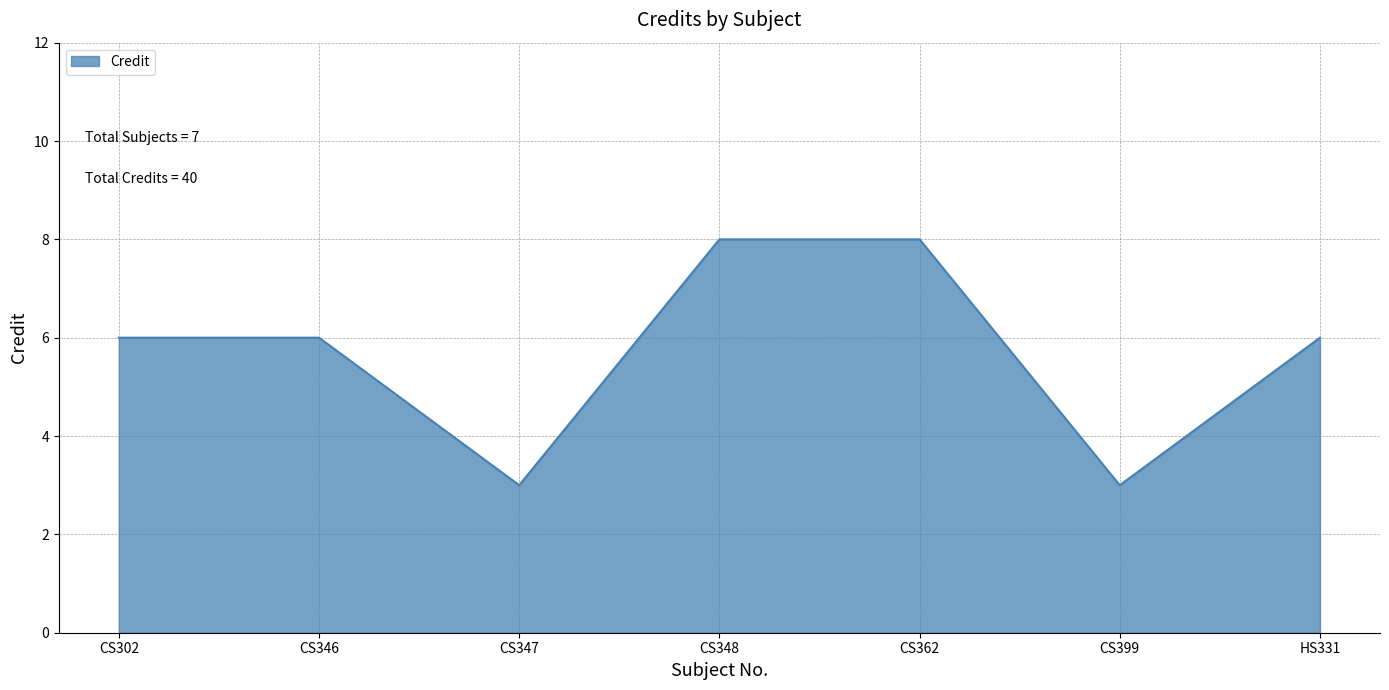

Is it true that the value at HS331 is 6?

True